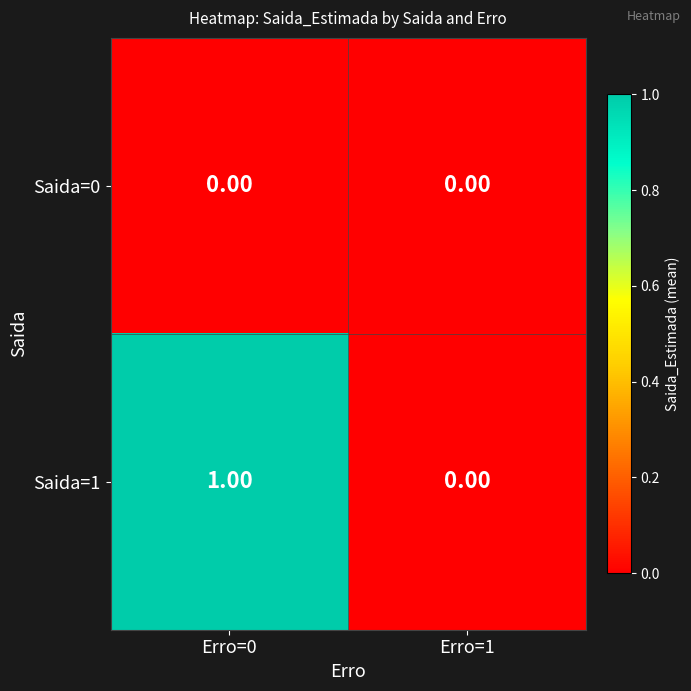

Rank the categories by Saida=1 value from highest to lowest.

Erro=0, Erro=1